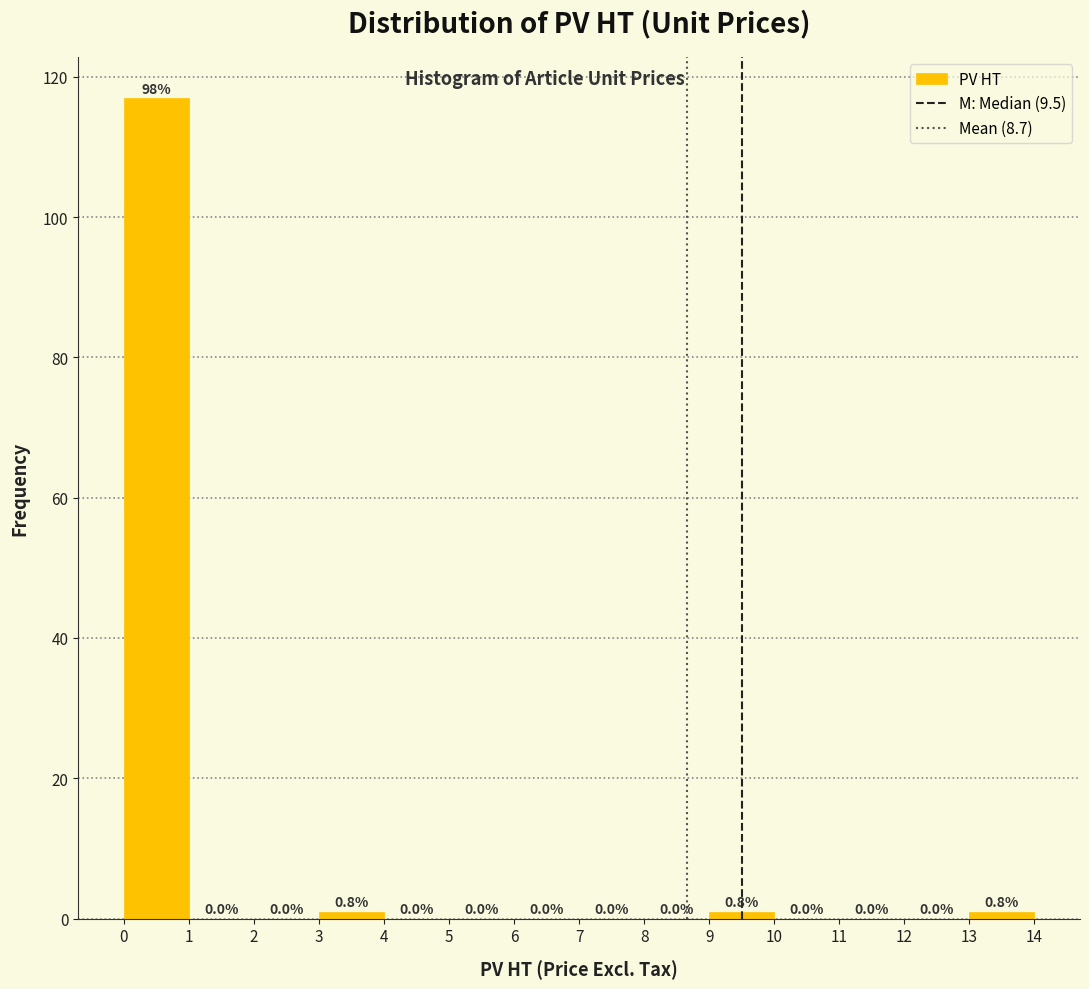

Over which range of the x-axis is the bar tallest?

0 to 1